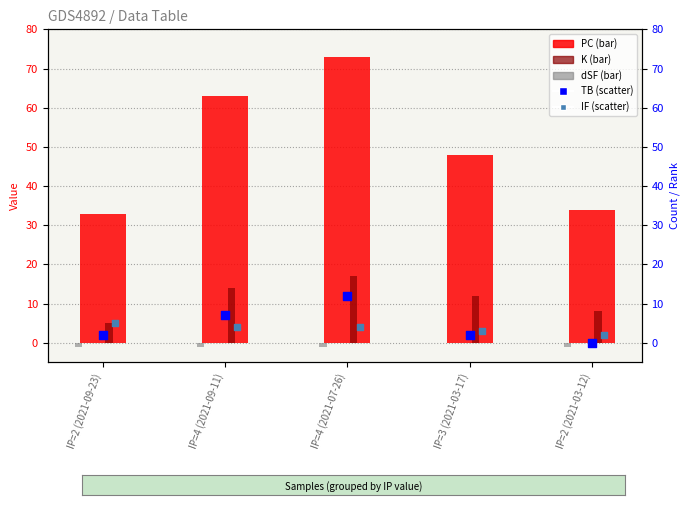

Which series has the largest total across all categories?

PC